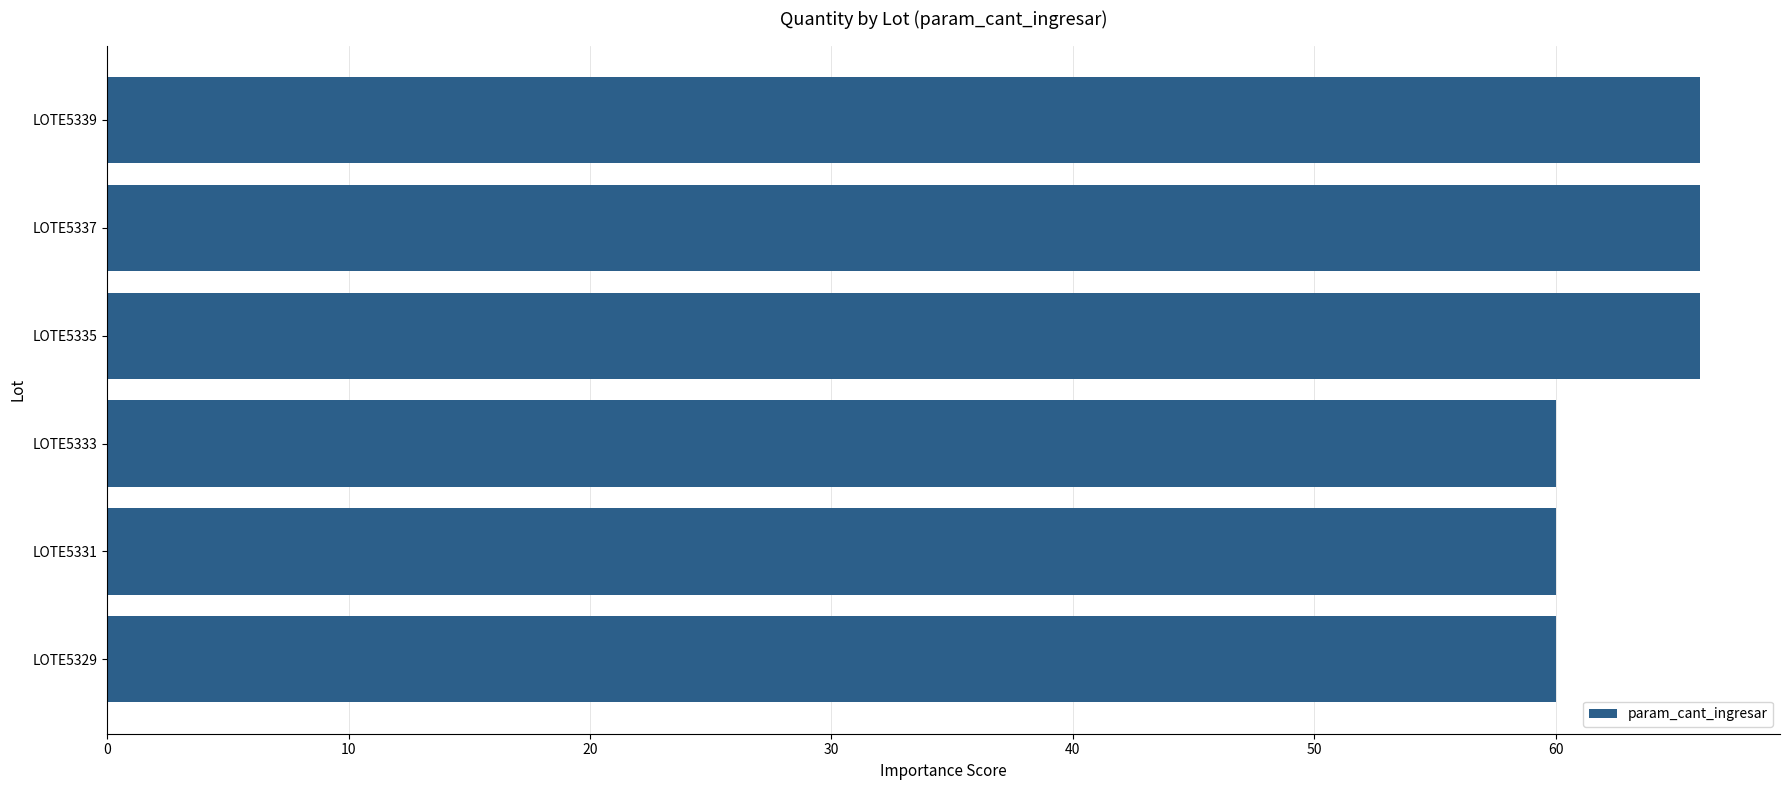

The value at LOTE5335 is 66. True or false?

True